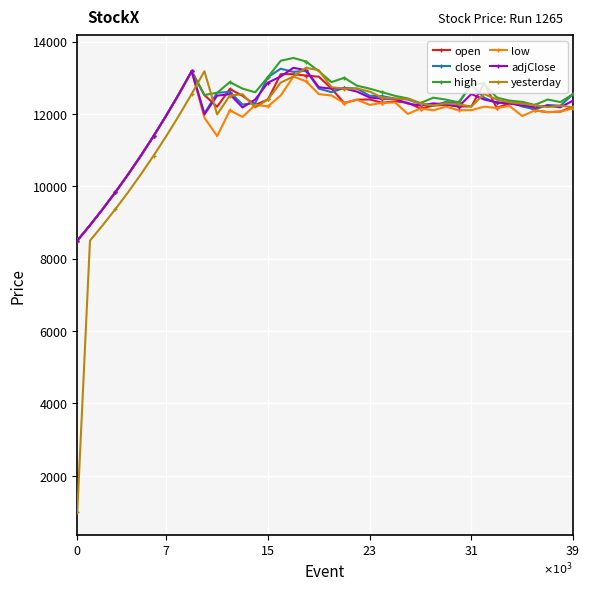

At how many categories does at least one series exceed 5553?

40